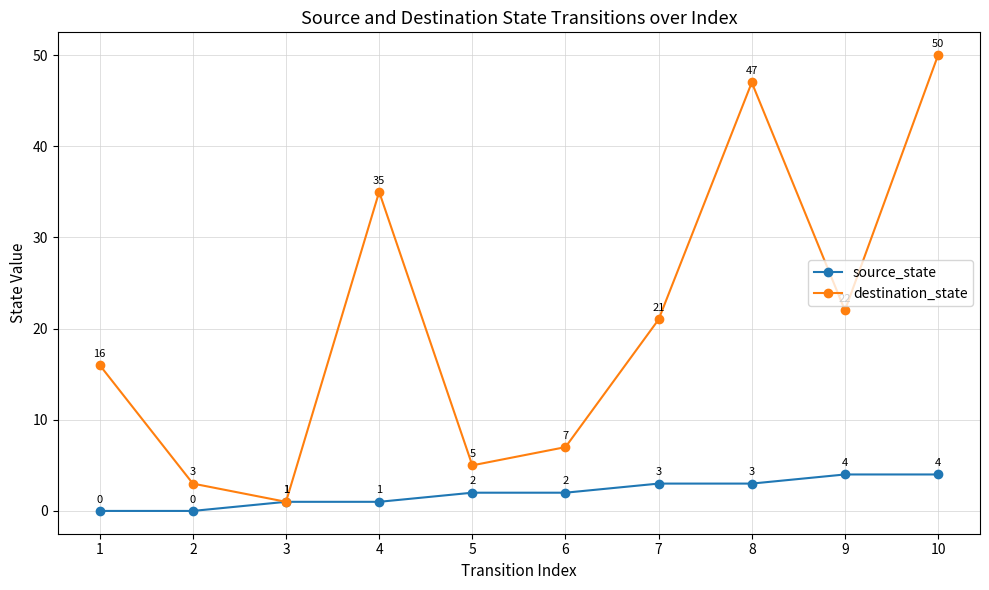

Rank the series by their average value, from highest to lowest.

destination_state, source_state